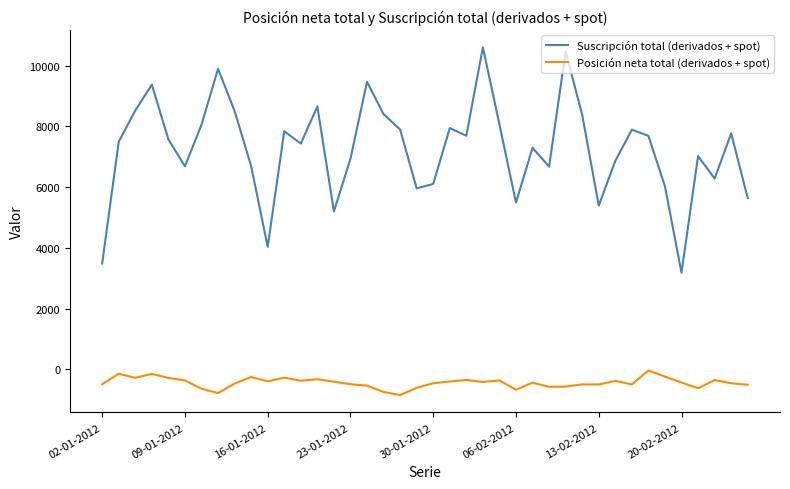

True or false: Posición neta total (derivados + spot) and Suscripción total (derivados + spot) cross at least once.

False